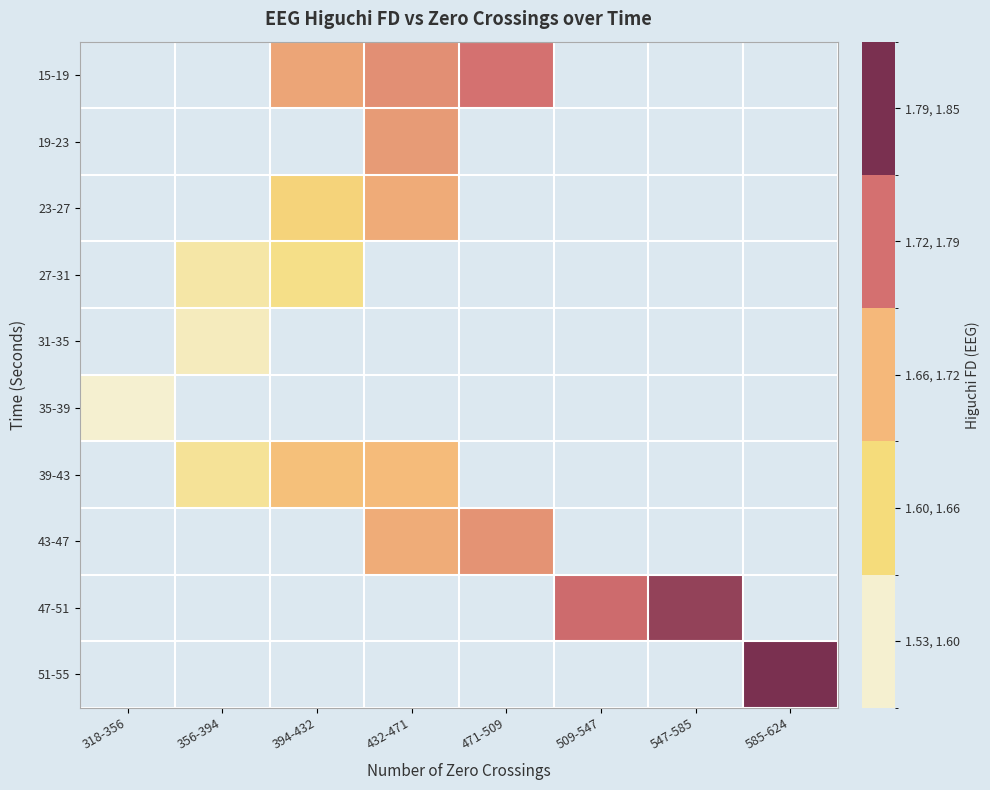

How many positive values does the 39-43 series have?

3